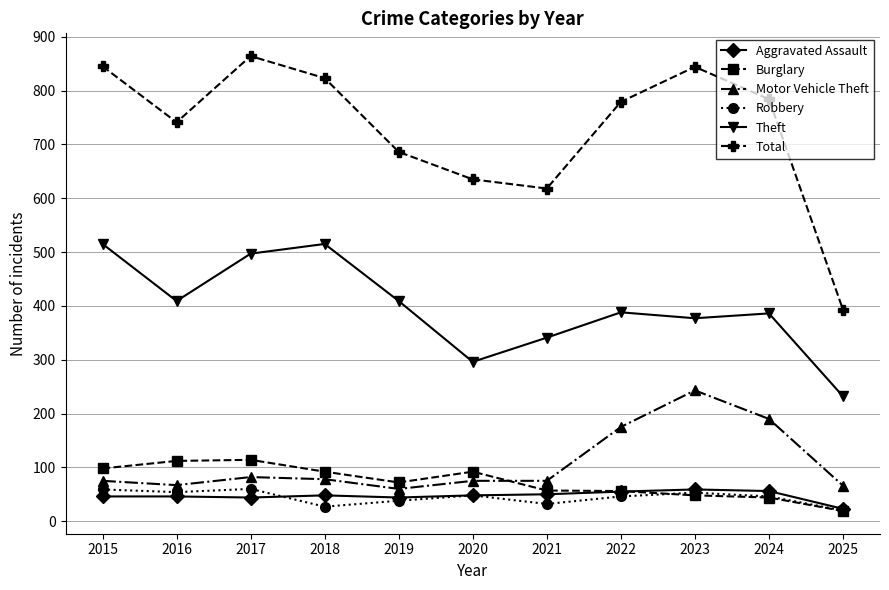

What is the value of the Robbery point at the 9th from the left?

53